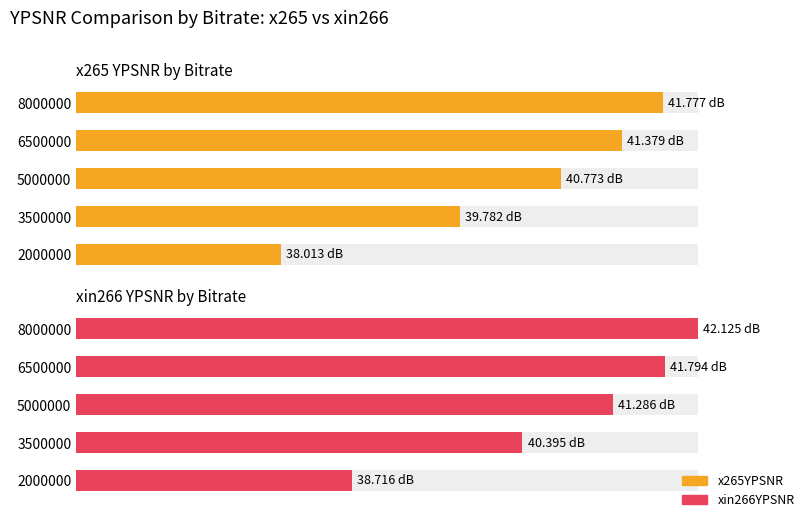

The value of x265YPSNR at 8000000 is 17.9. True or false?

False